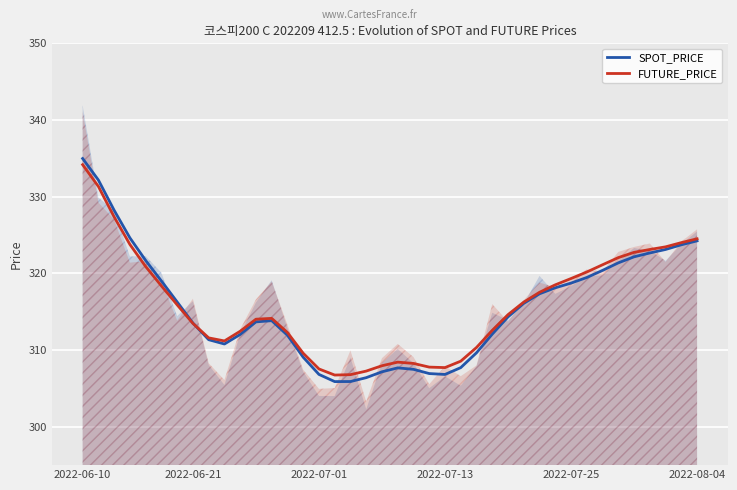

What is the lowest value of the FUTURE_PRICE series?

306.7